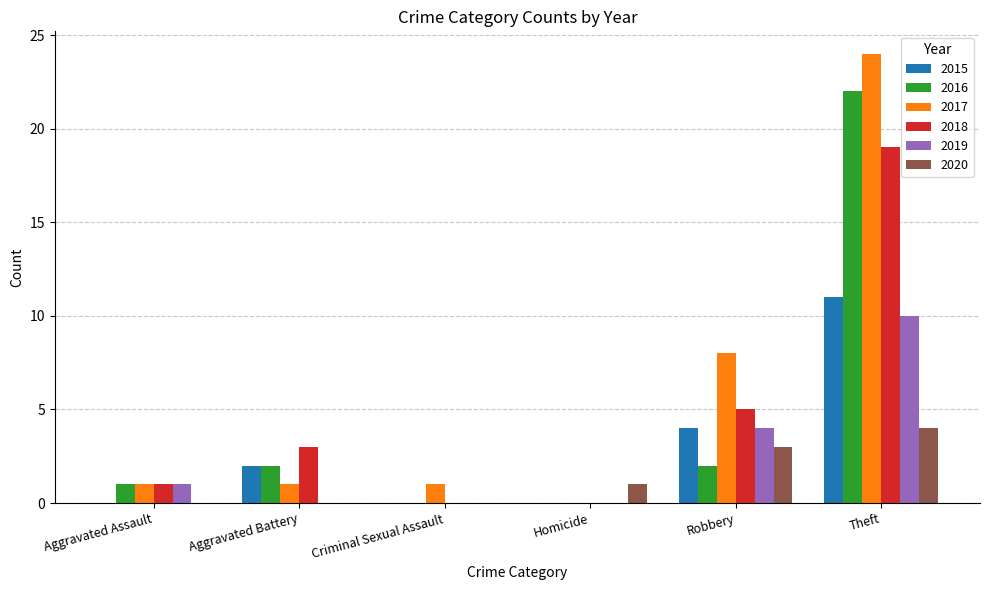

What is the total value across all series at Aggravated Assault?

4